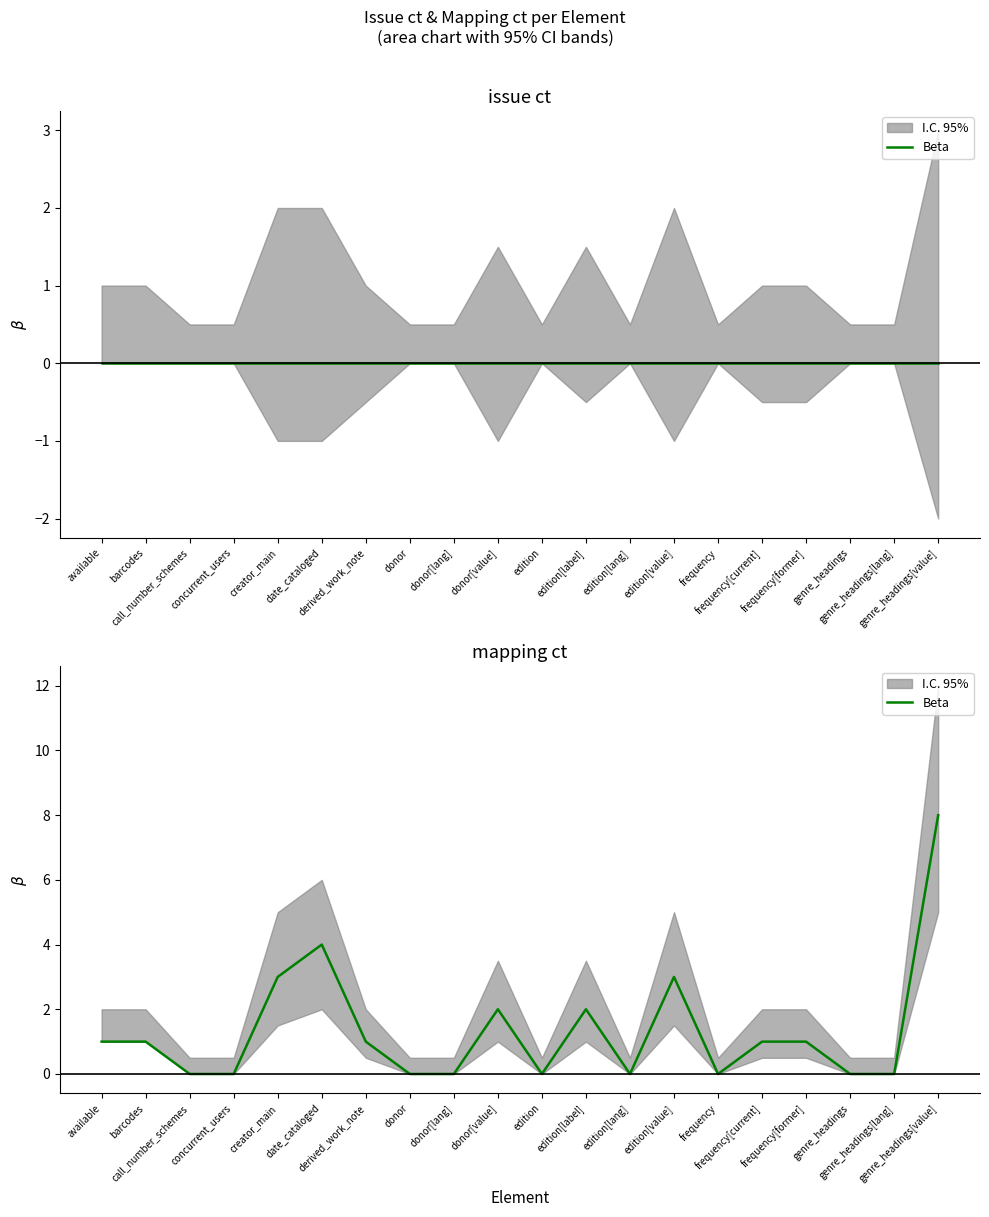

Reading left to right, list all the values displayed in this chart.

available=1	barcodes=1	call_number_schemes=0	concurrent_users=0	creator_main=3	date_cataloged=4	derived_work_note=1	donor=0	donor[lang]=0	donor[value]=2	edition=0	edition[label]=2	edition[lang]=0	edition[value]=3	frequency=0	frequency[current]=1	frequency[former]=1	genre_headings=0	genre_headings[lang]=0	genre_headings[value]=8